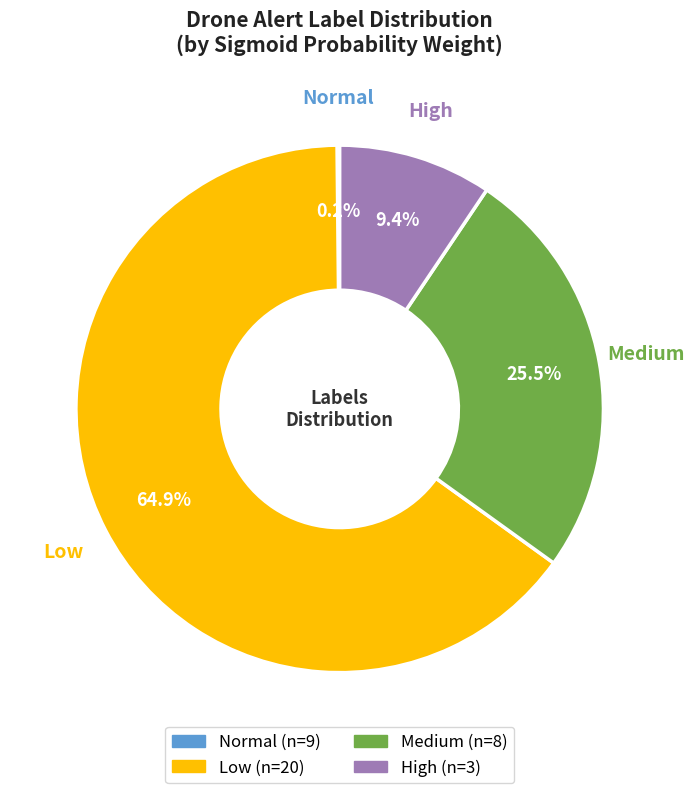

Does any single category account for the majority?

Yes